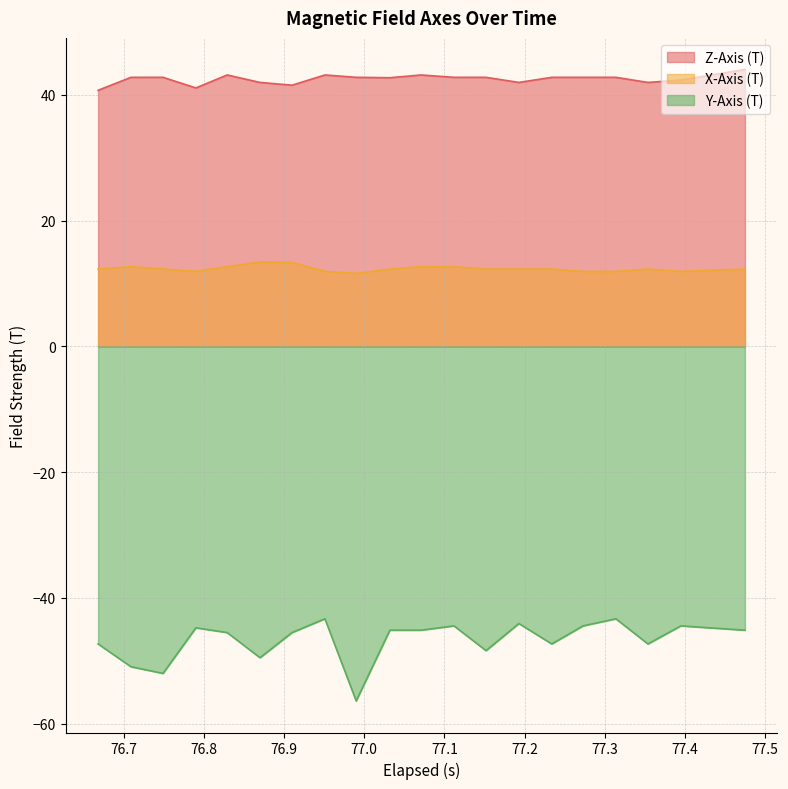

List the series in order of their overall mean, lowest first.

Y-Axis (T), X-Axis (T), Z-Axis (T)